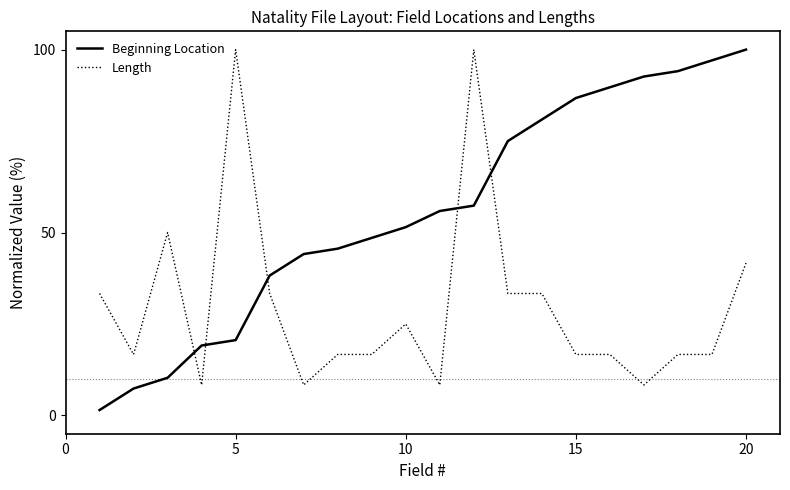

What is the difference between the maximum and minimum values in the Beginning Location series?

98.5